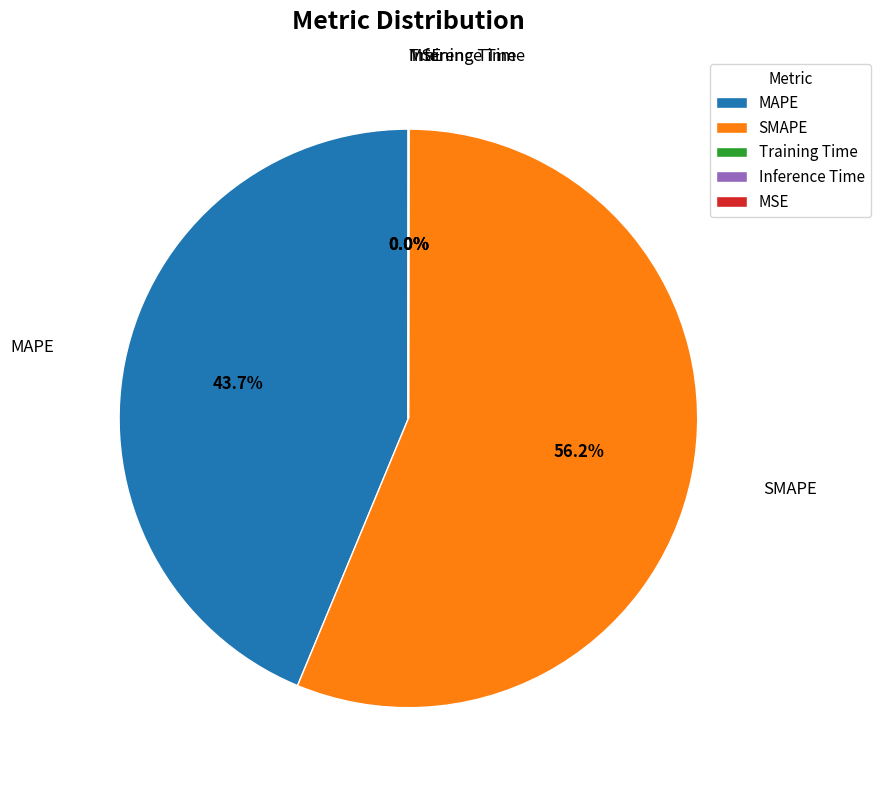

Which category has the biggest portion of the pie?

SMAPE